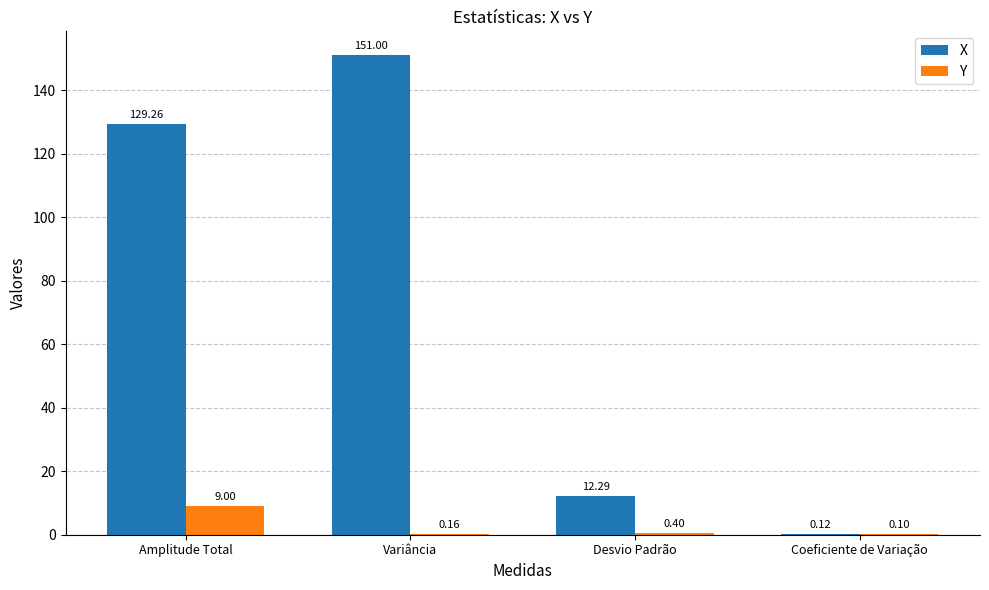

At which label does X first exceed 129?

Amplitude Total